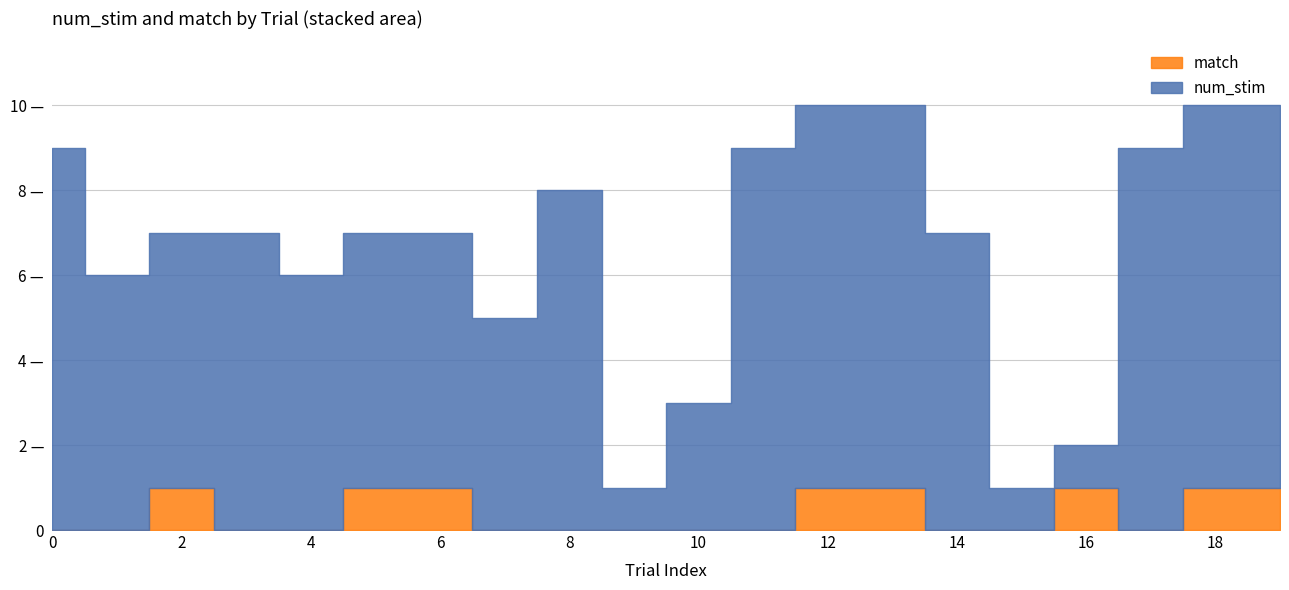

Does the chart display data point markers on the line(s)?

No